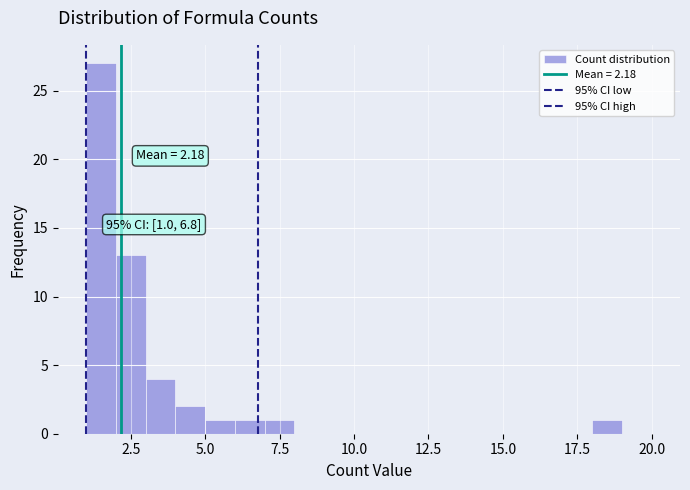

Around what value on the x-axis is the tallest bar? Give the approximate position of its centre, as read against the axis.

1.5